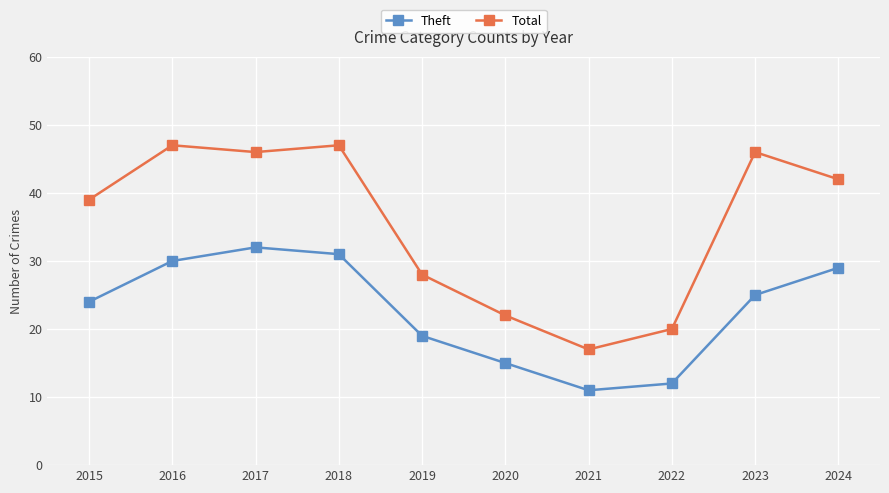

True or false: Theft has more than 0 points higher than both neighbors.

True